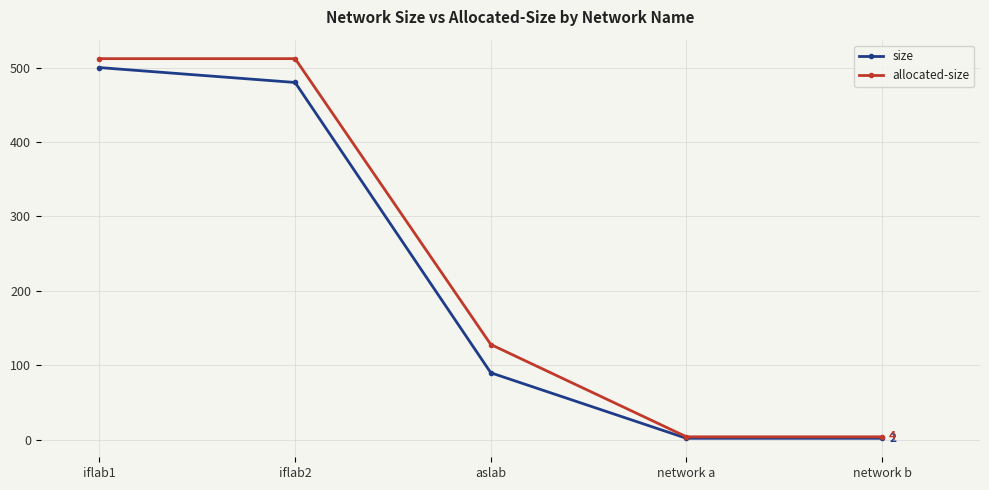

How many distinct data groups are displayed?

2